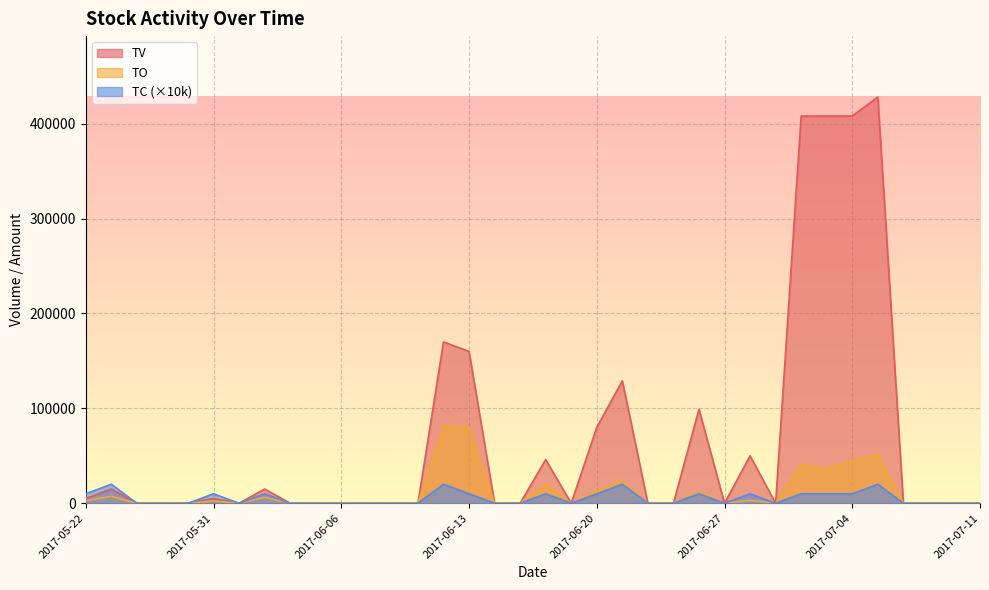

How many lines are shown in the chart?

3